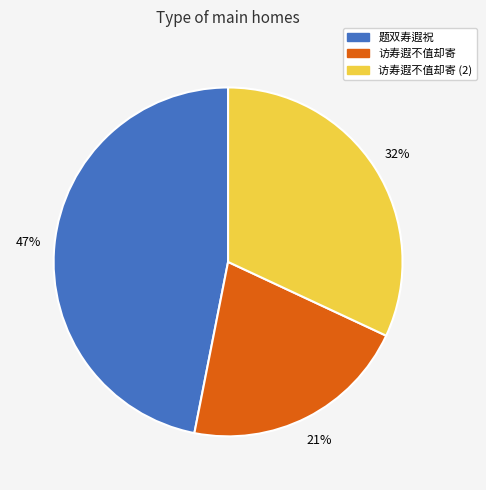

To the nearest percent, what percentage of the pie is 访寿遐不值却寄?

21%